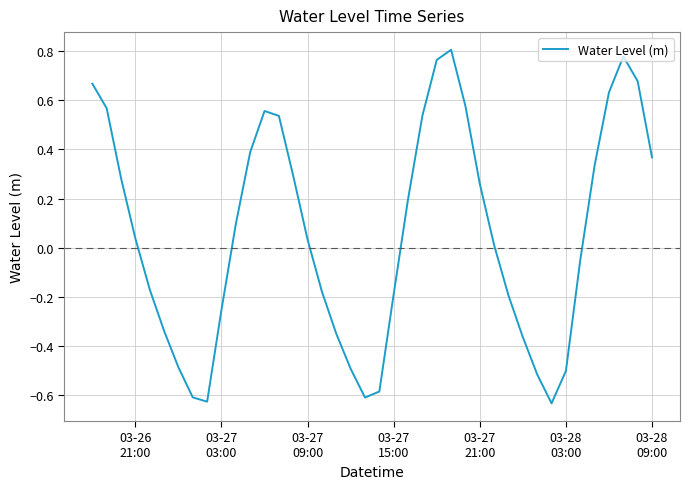

What is the difference between the maximum and minimum values?

1.4